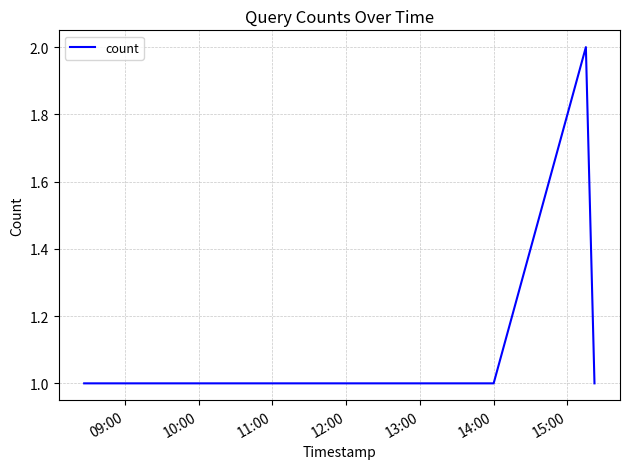

True or false: there are more than 1 points higher than both neighbors.

False